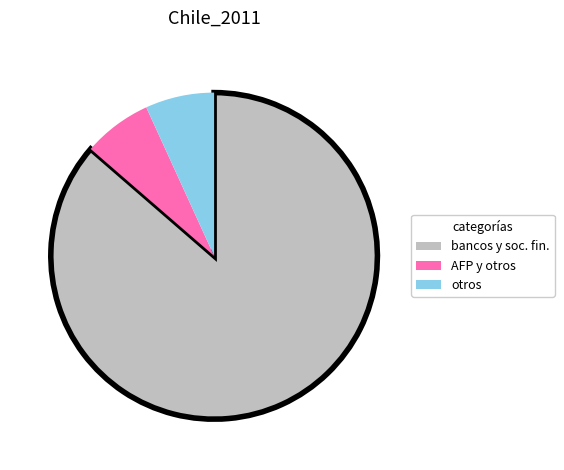

Is there a majority slice in this chart?

Yes